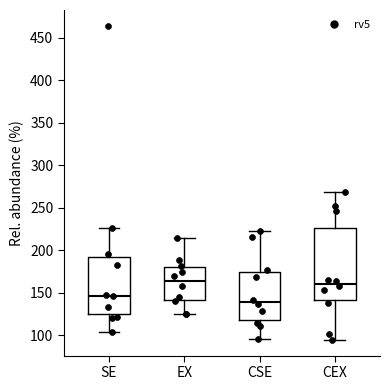

Comparing the boxes themselves (not the whiskers), which one is the tallest?

CEX